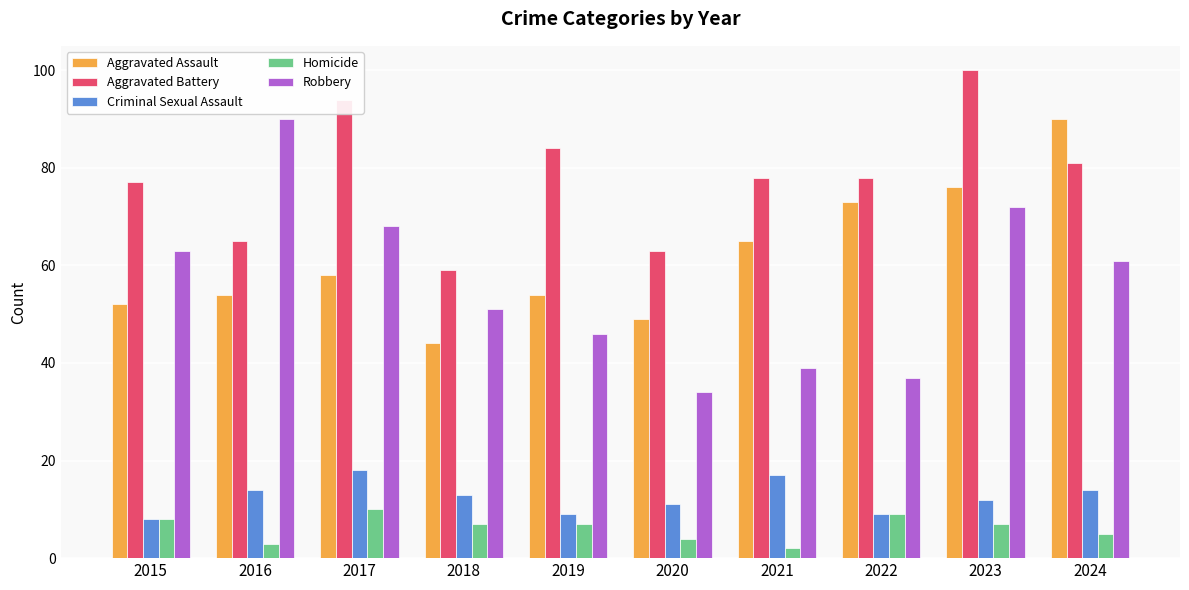

What is the total value across all series at 2022?

206